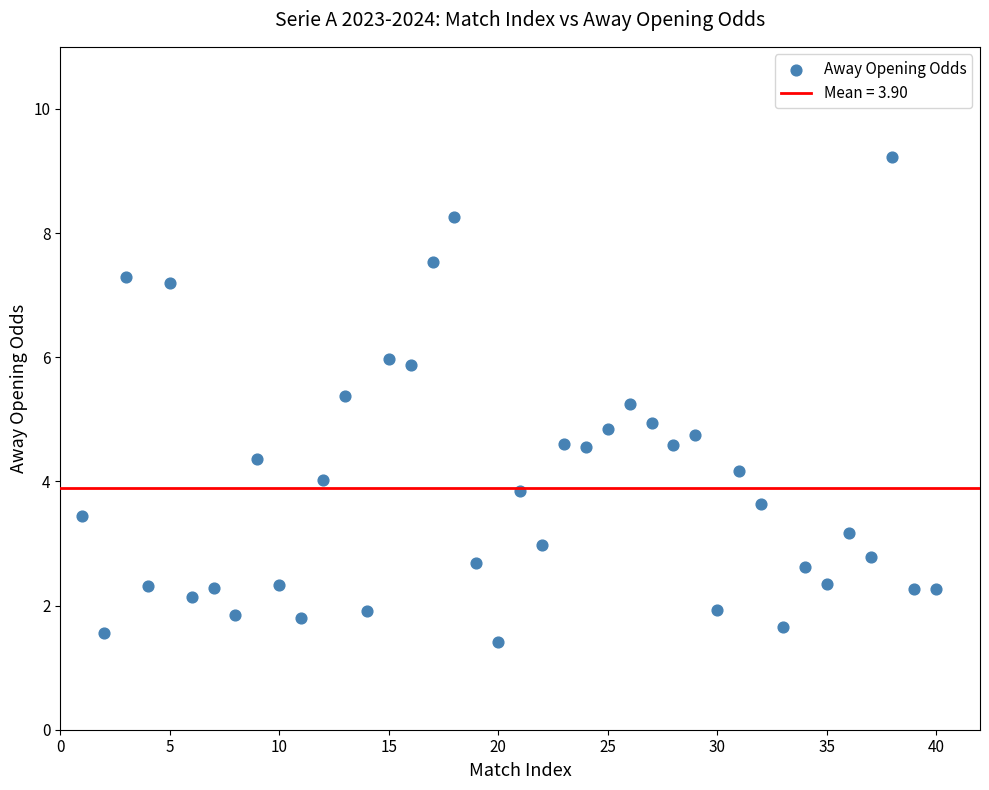

What is the range of X values (max minus min)?

39.0